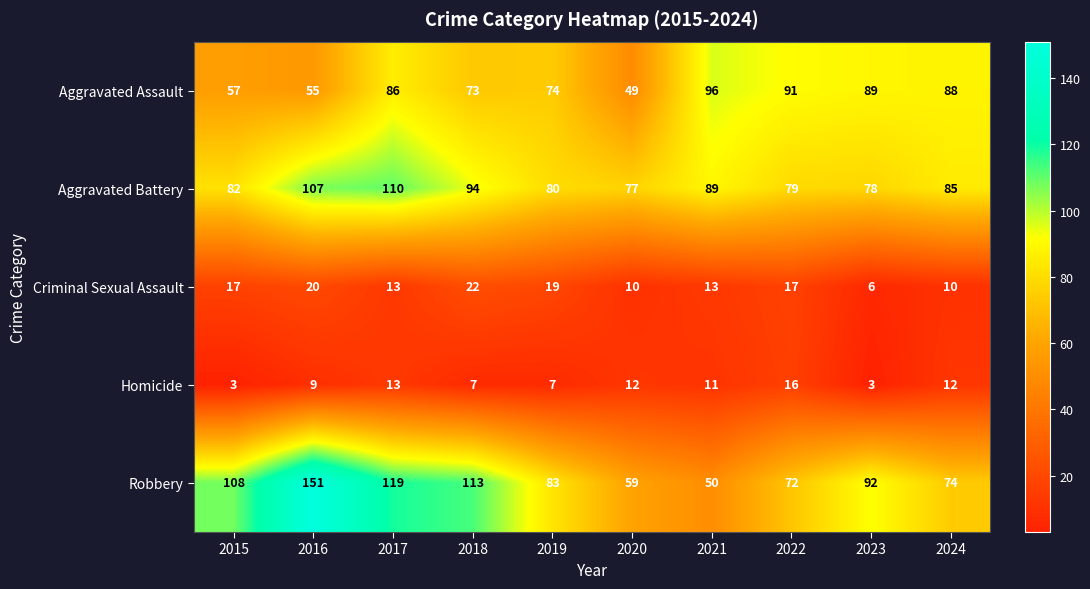

What is the average value of the Homicide series?

9